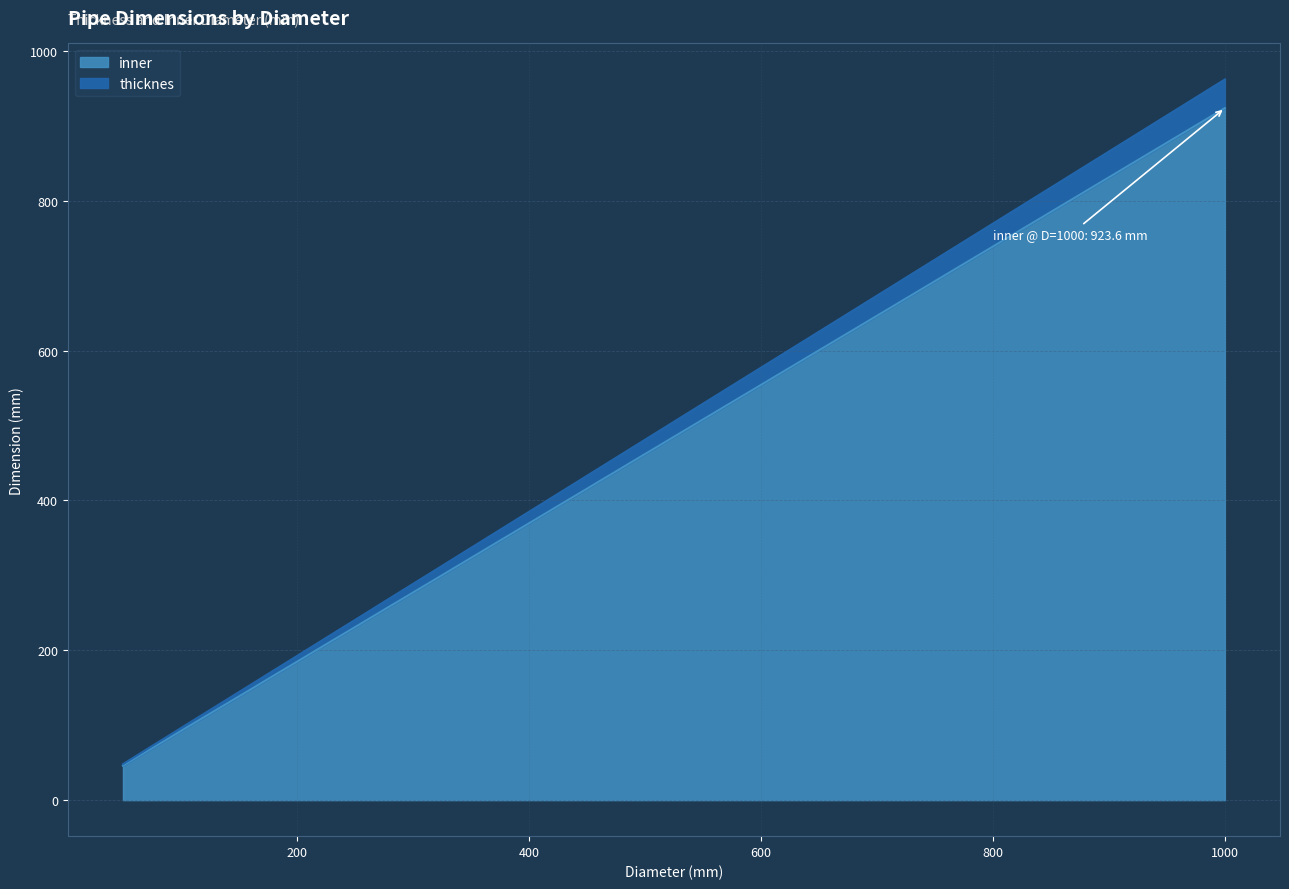

Which category has the highest value in the inner series?

1000